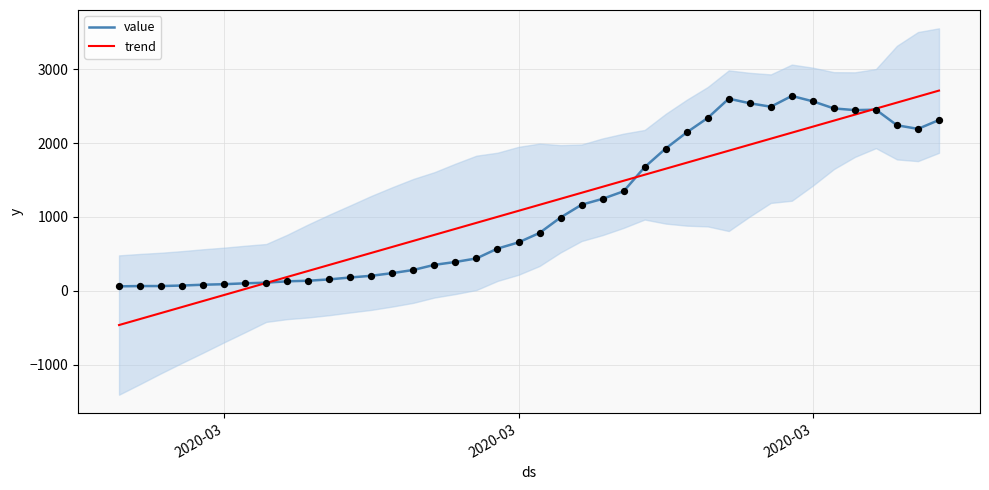

What are all the series names shown in the legend?

value, trend